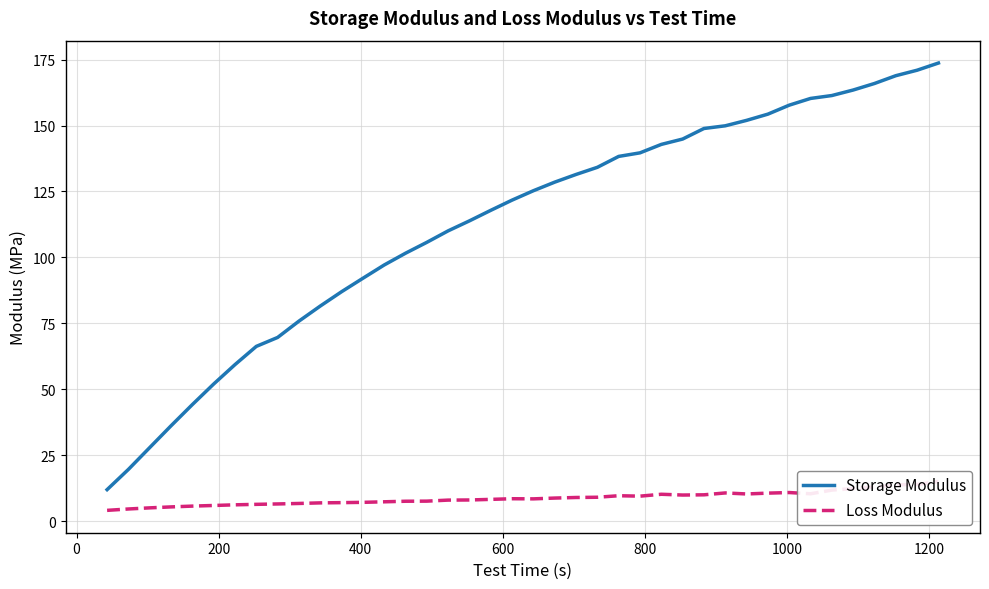

Does the chart have visible grid lines?

Yes